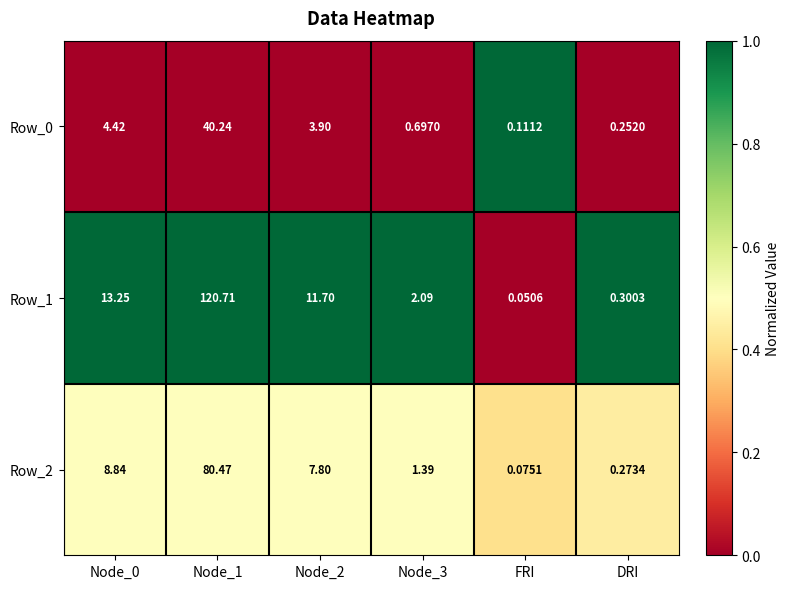

Which category has the lowest value in the Row_2 series?

FRI